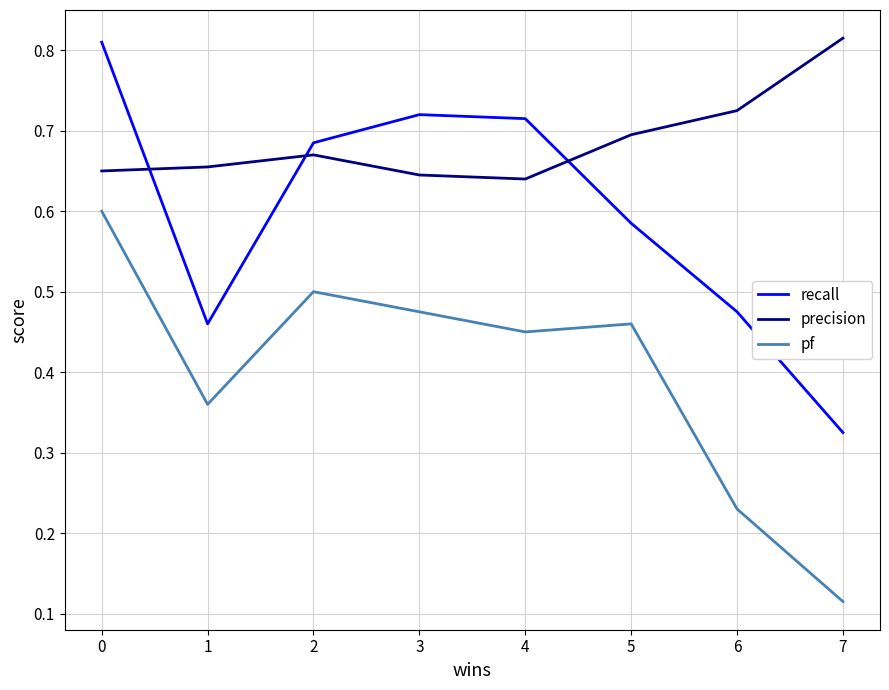

Is the value of pf at 6 greater than the value of recall at 2?

No